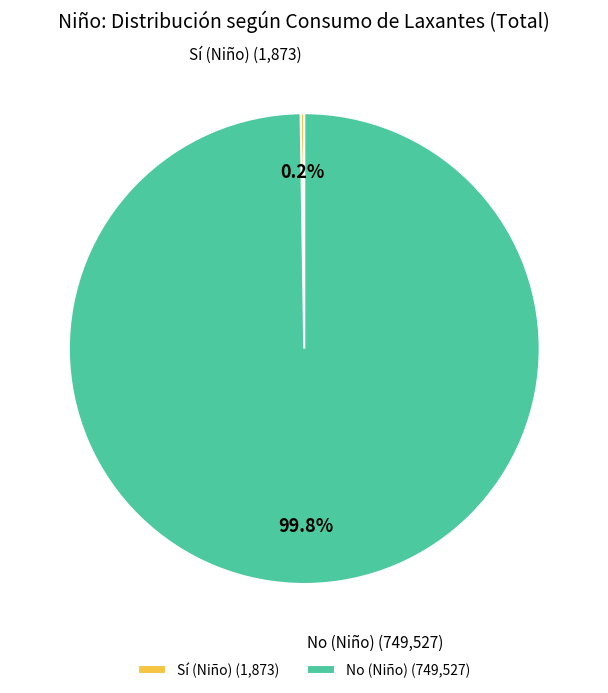

Is there any slice that represents more than half of the pie?

Yes